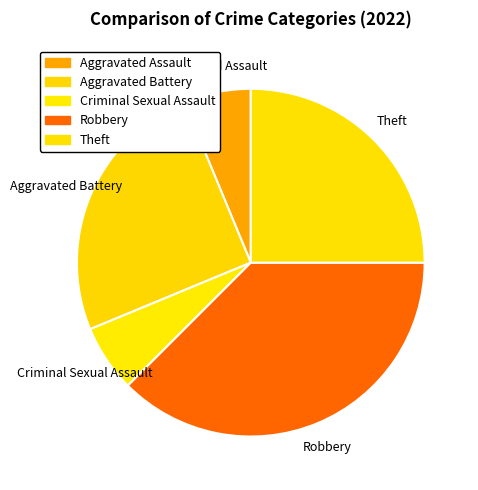

Is it true that Criminal Sexual Assault is 12% of the pie?

False